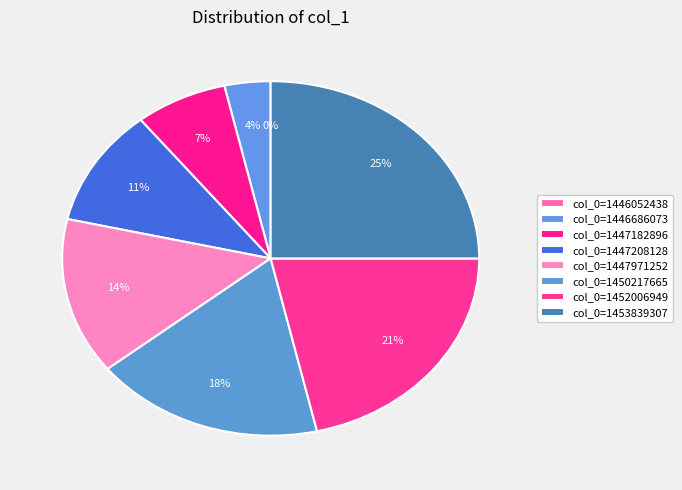

To the nearest percent, what percentage of the pie is 1447208128?

11%